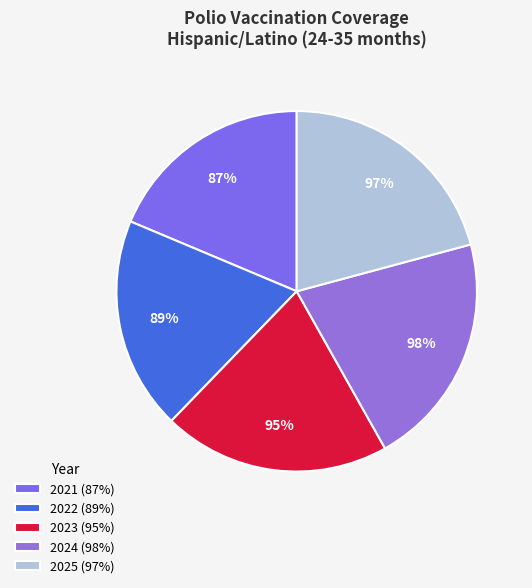

How many slices are in this pie chart?

5